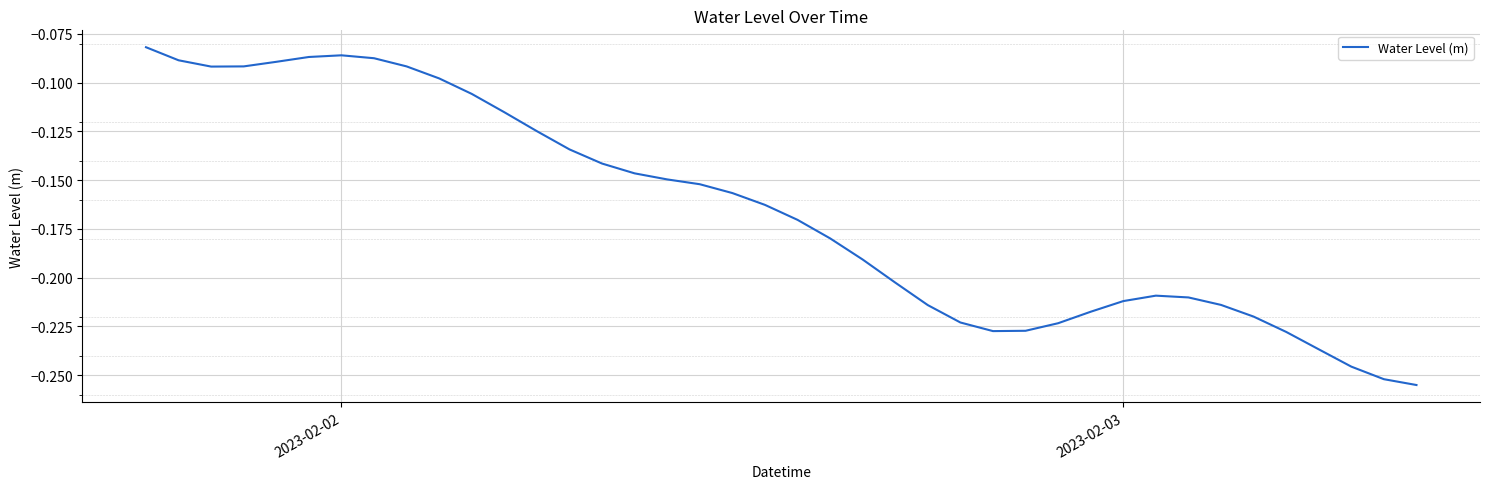

How many interior local peaks (higher than both neighbors) does the data have?

2